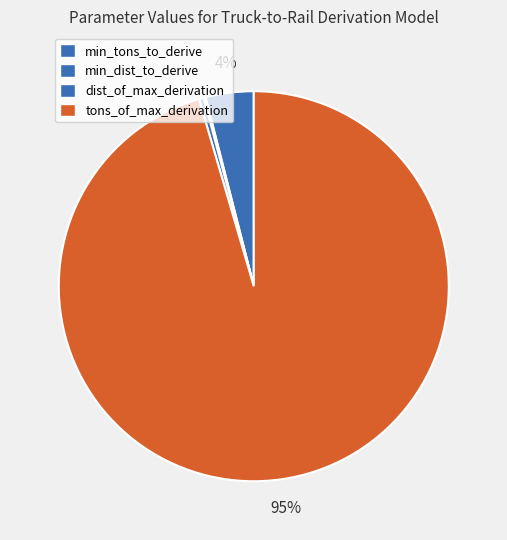

Does any single category account for the majority?

Yes